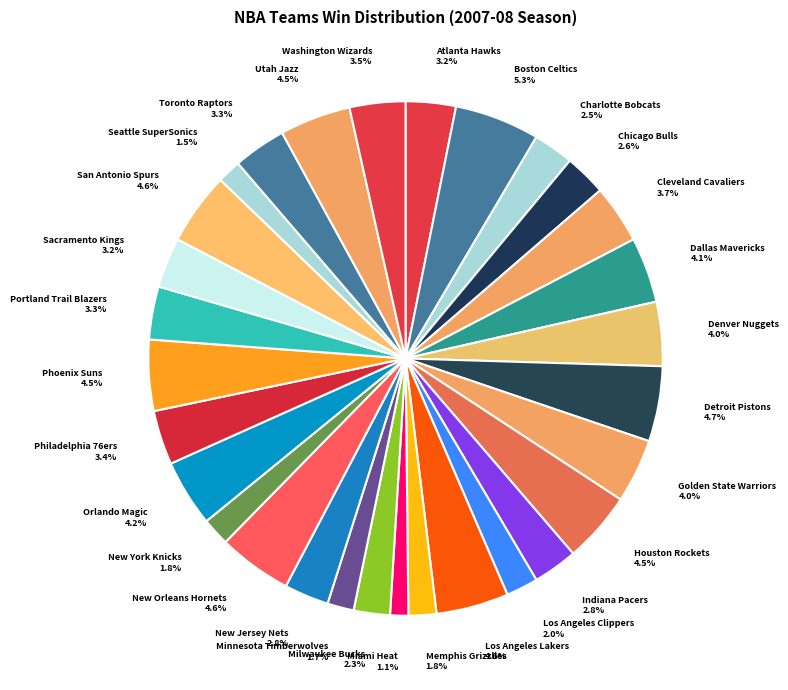

What percentage is the Portland Trail Blazers slice, to the nearest percent?

3%